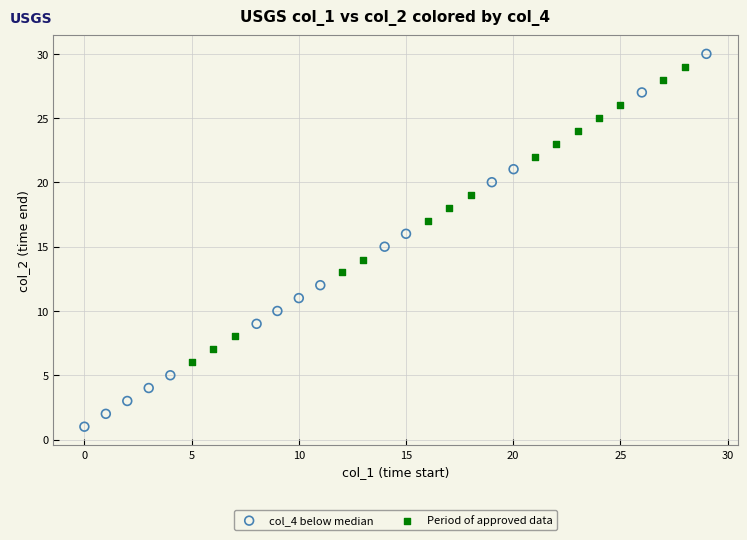

Which series contains the lowest Y value?

col_4 below median